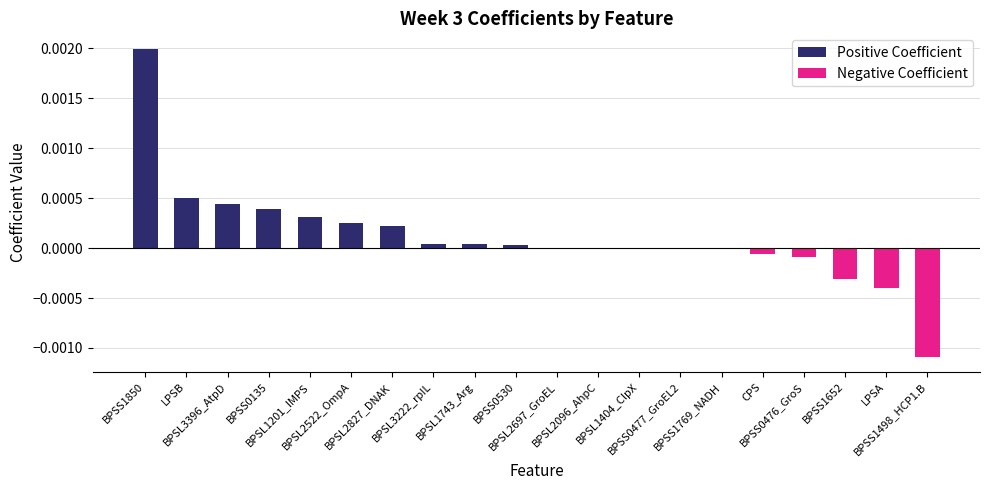

Does the chart contain stacked bars?

No